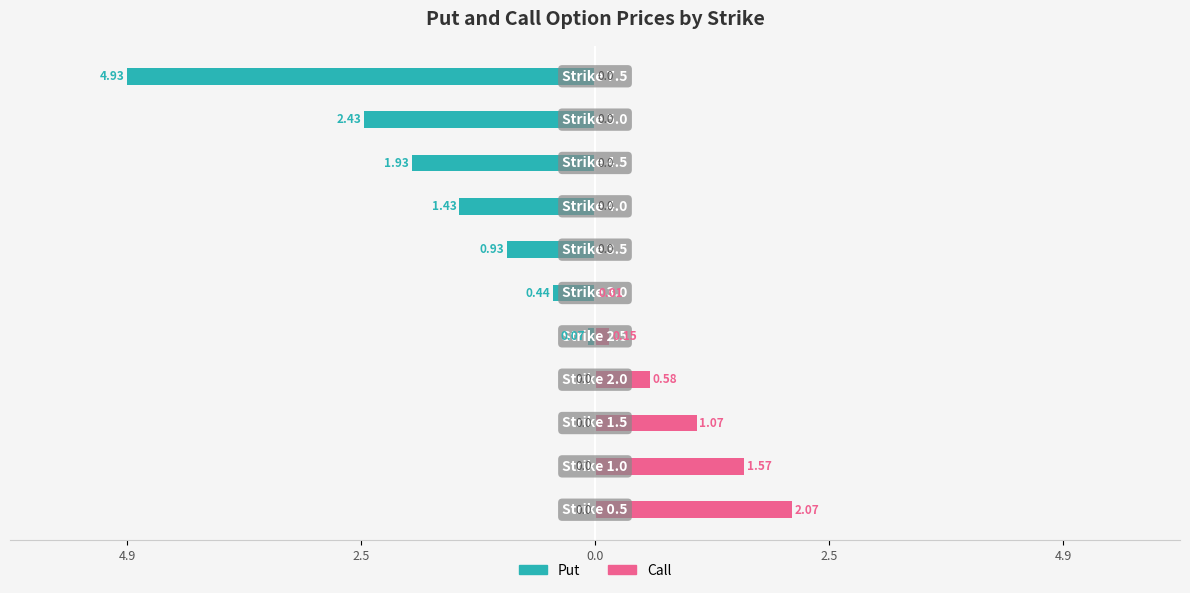

Reading left to right, extract all data points from this chart.

Put: 0.0	0.0	0.0	0.0	-0.1	-0.4	-0.9	-1.4	-1.9	-2.4	-4.9
Call: 2.1	1.6	1.1	0.6	0.1	0.0	0.0	0.0	0.0	0.0	0.0